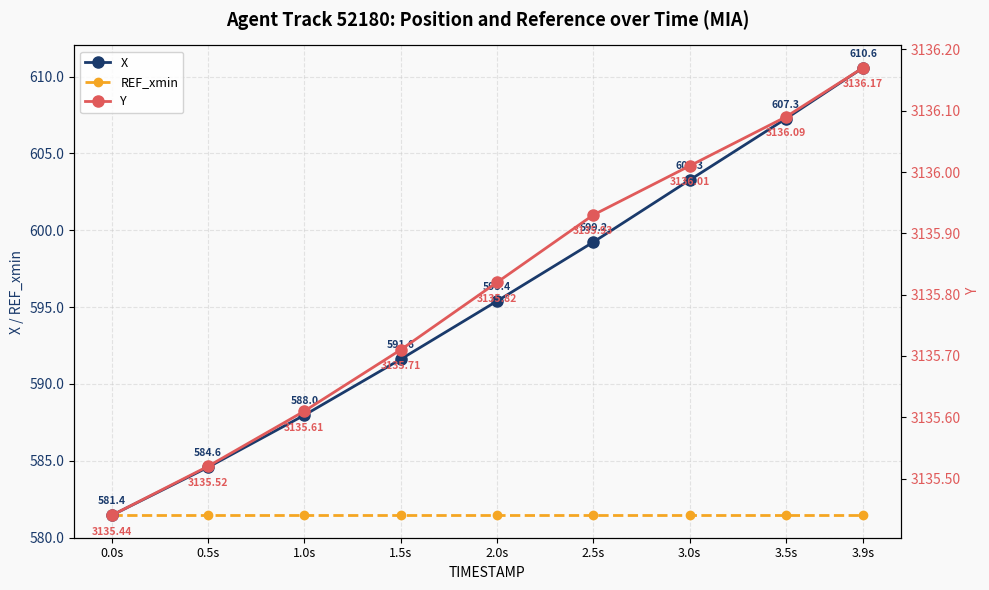

How many data points in X are less than 595?

4